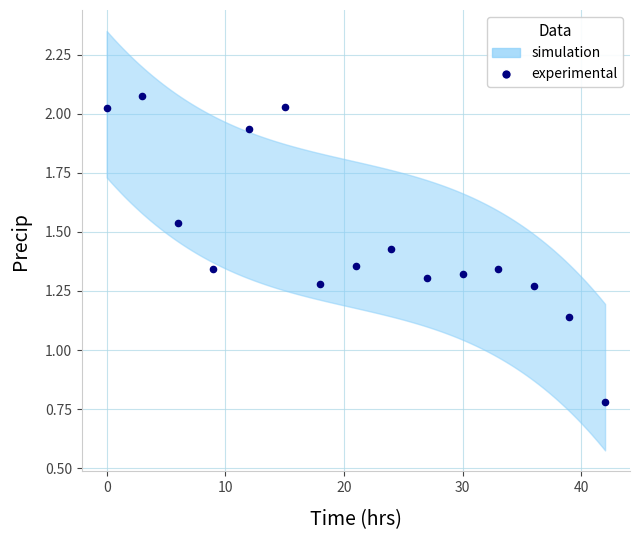

What is the range of X values (max minus min)?

42.0